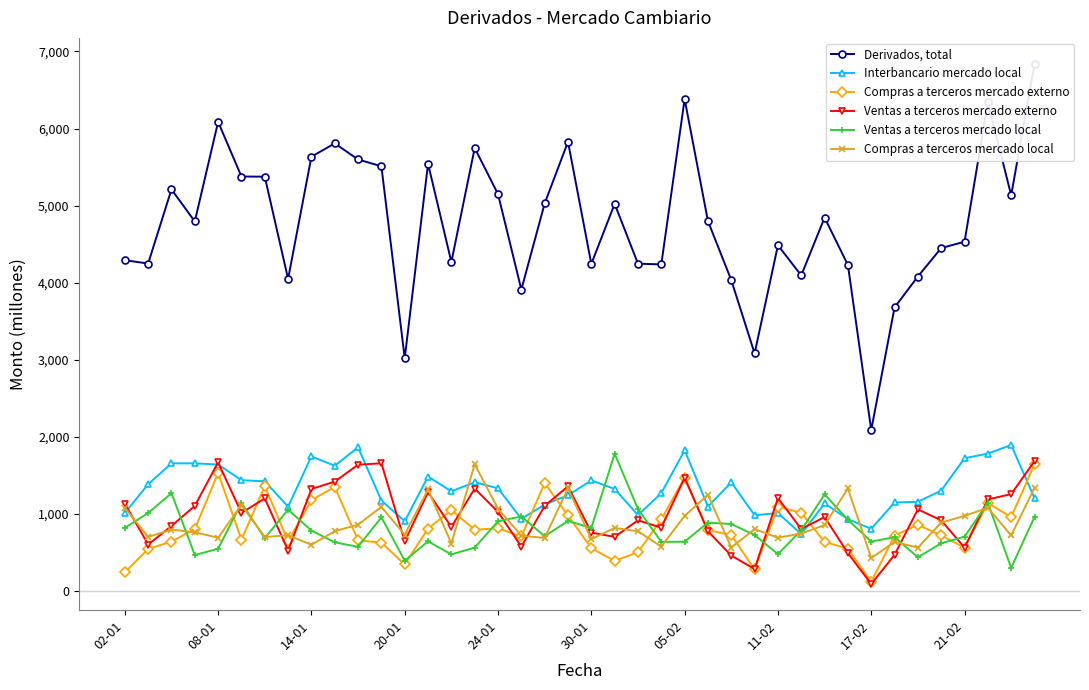

What is the maximum value for Ventas a terceros mercado externo?

1686